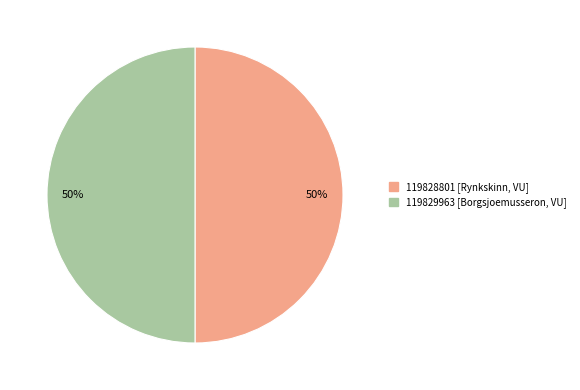

True or false: 119828801 accounts for 50% of the total.

True